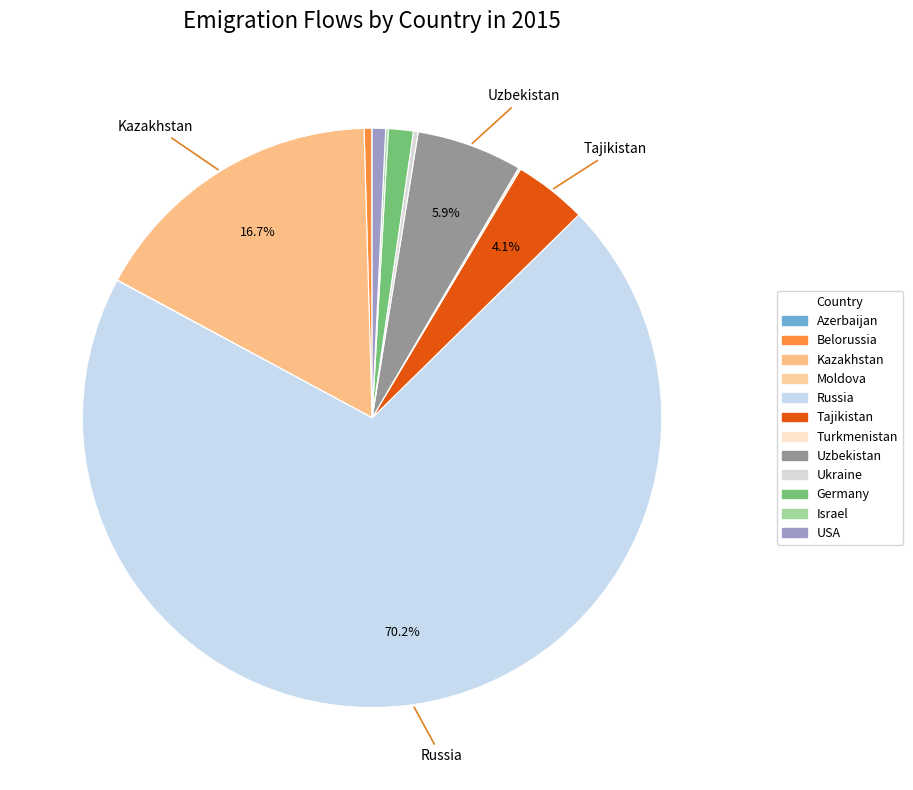

How many slices are in this pie chart?

12